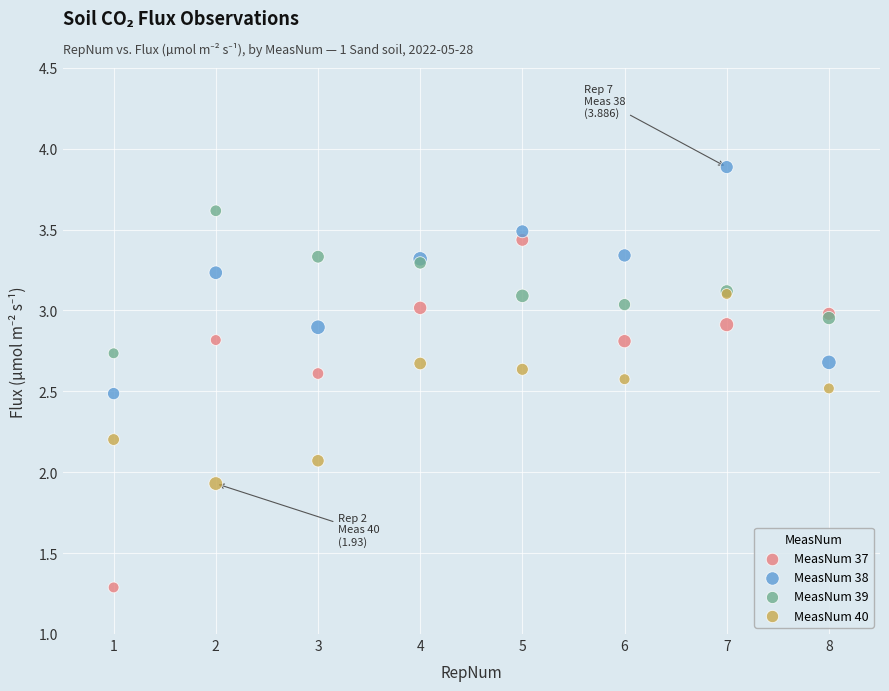

Which series reaches the maximum Y coordinate?

MeasNum 38